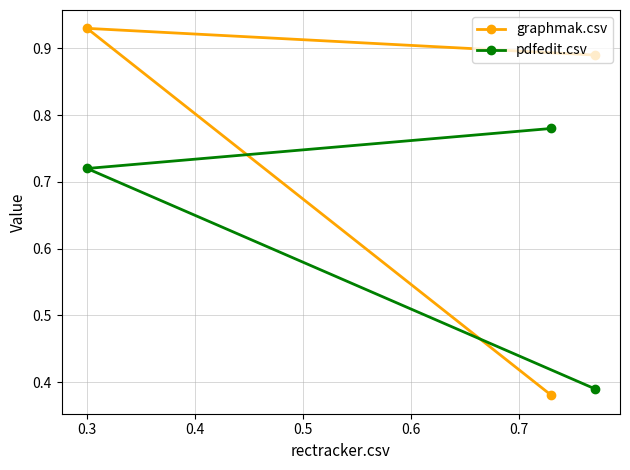

Count the graphmak.csv values in the range 0 to 1.

3